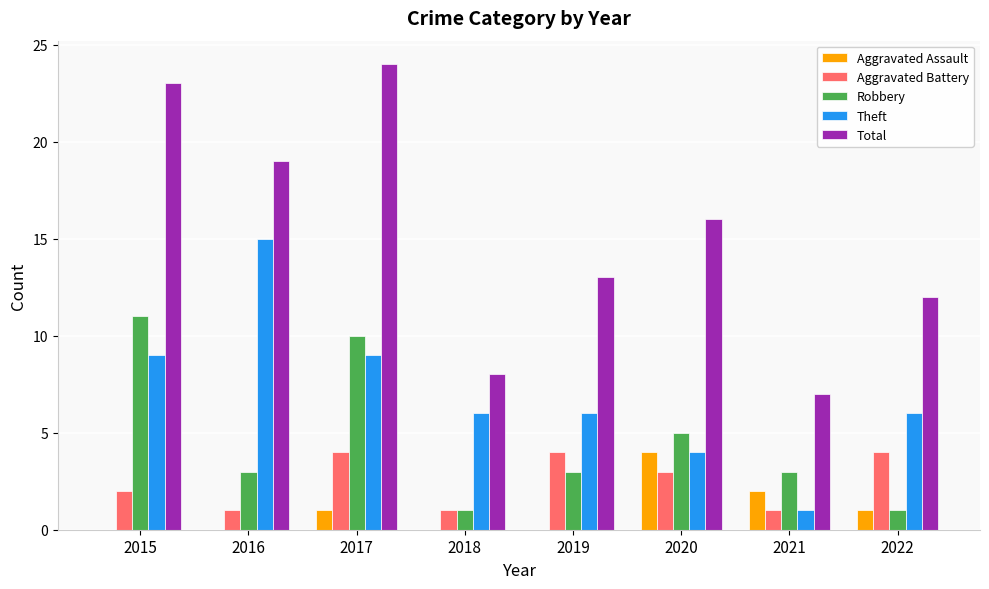

Are the bars horizontal?

No